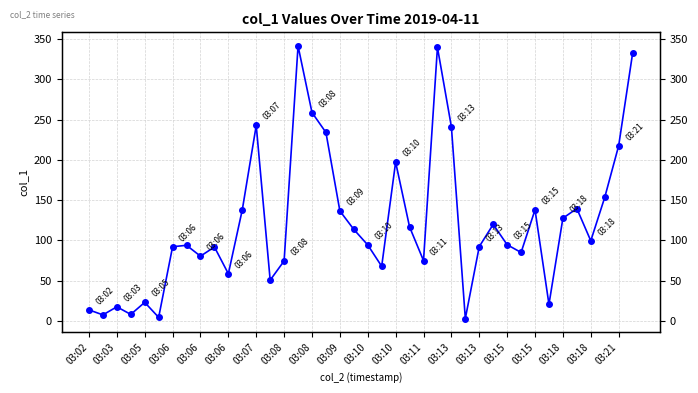

Does the chart display data point markers on the line(s)?

Yes